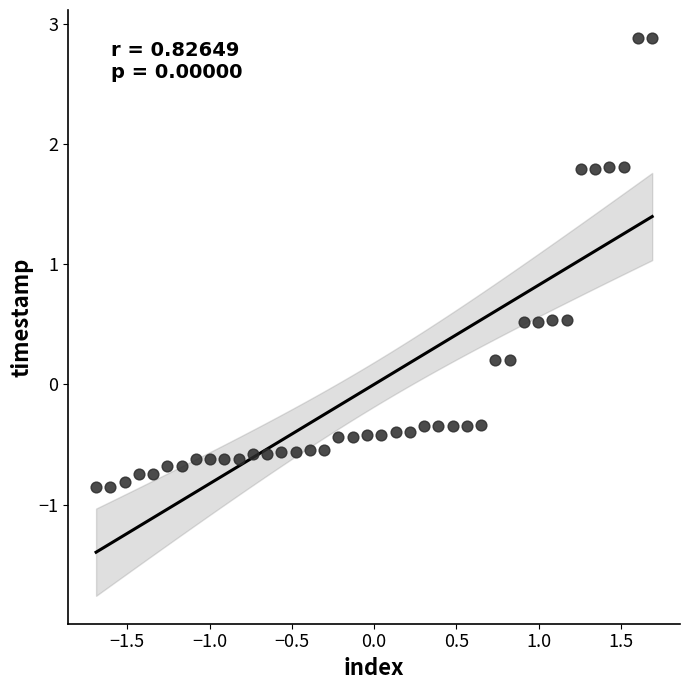

What is the range of X values (max minus min)?

3.4